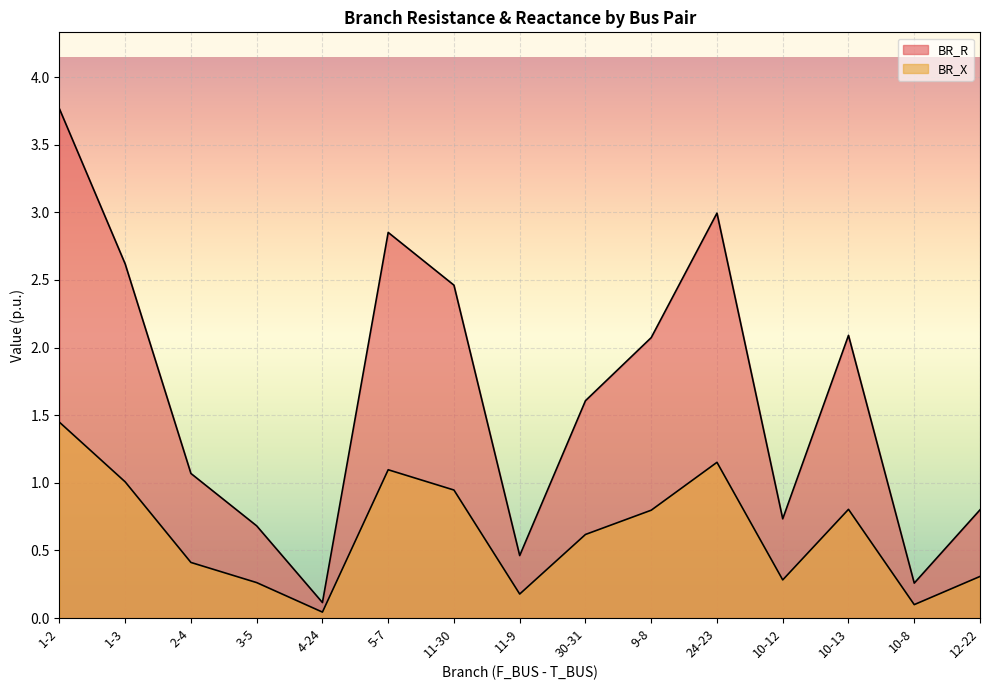

In BR_X, how many points are lower than both neighbors (excluding endpoints)?

4